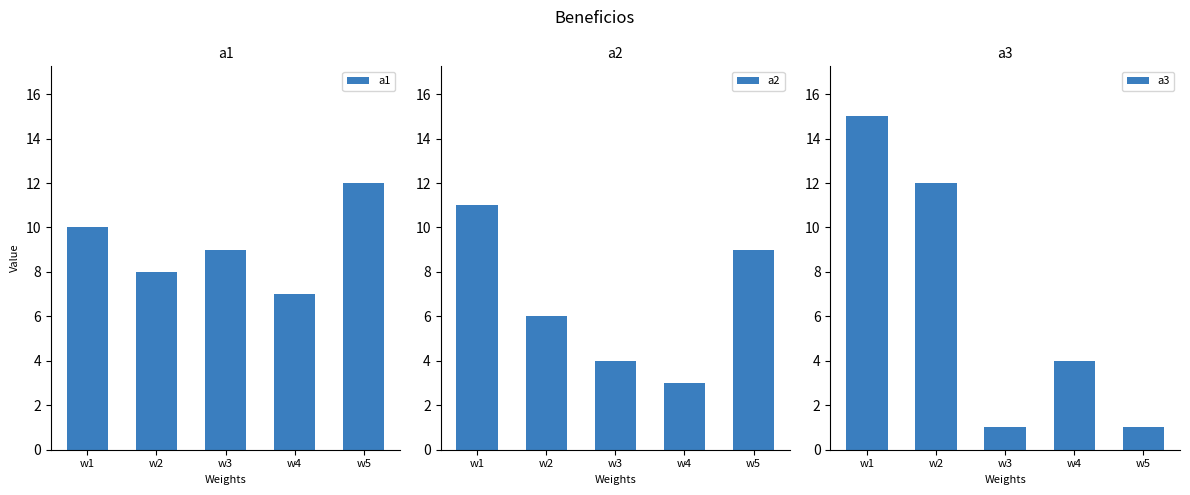

True or false: a1 has a value of 8 at w2.

True